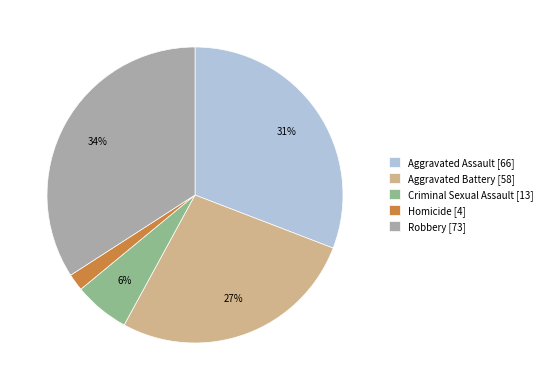

The Robbery slice represents 34% of the pie. True or false?

True